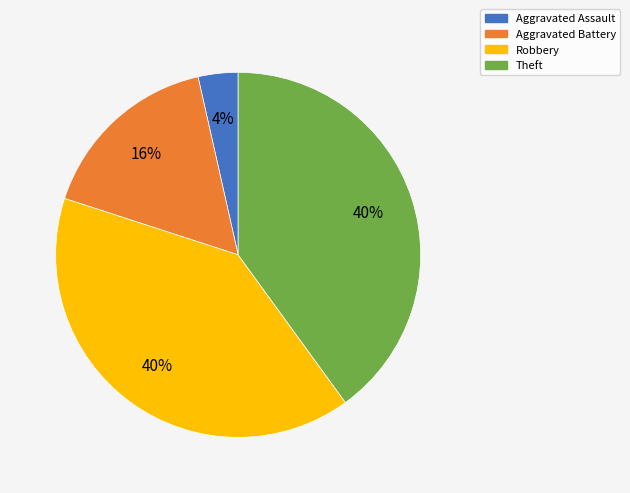

Which has a higher value, Aggravated Assault or Aggravated Battery?

Aggravated Battery